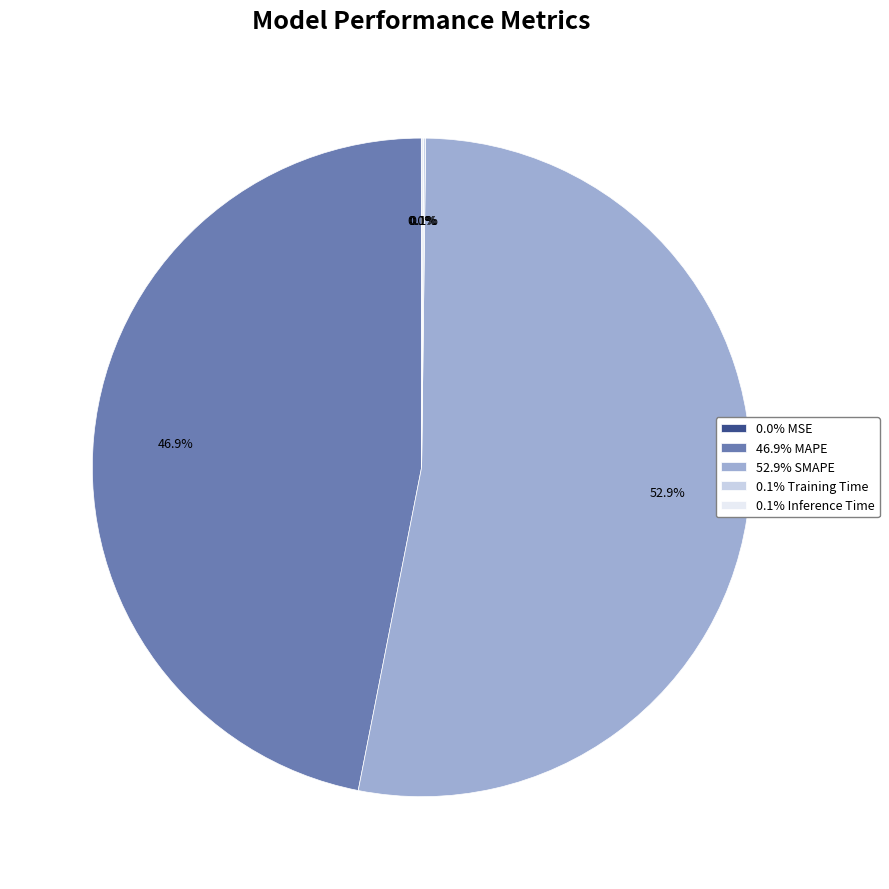

Which category has the biggest portion of the pie?

52.9% SMAPE